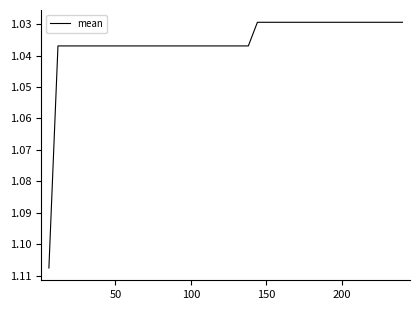

Is this an area chart (filled region under the line)?

No